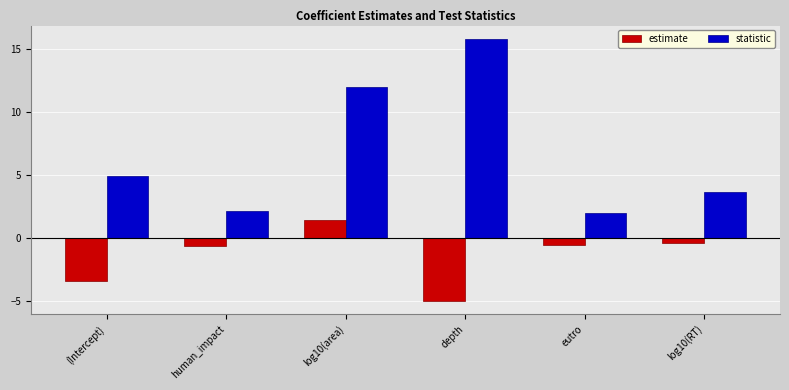

Is it true that estimate equals -1.4 at (Intercept)?

False